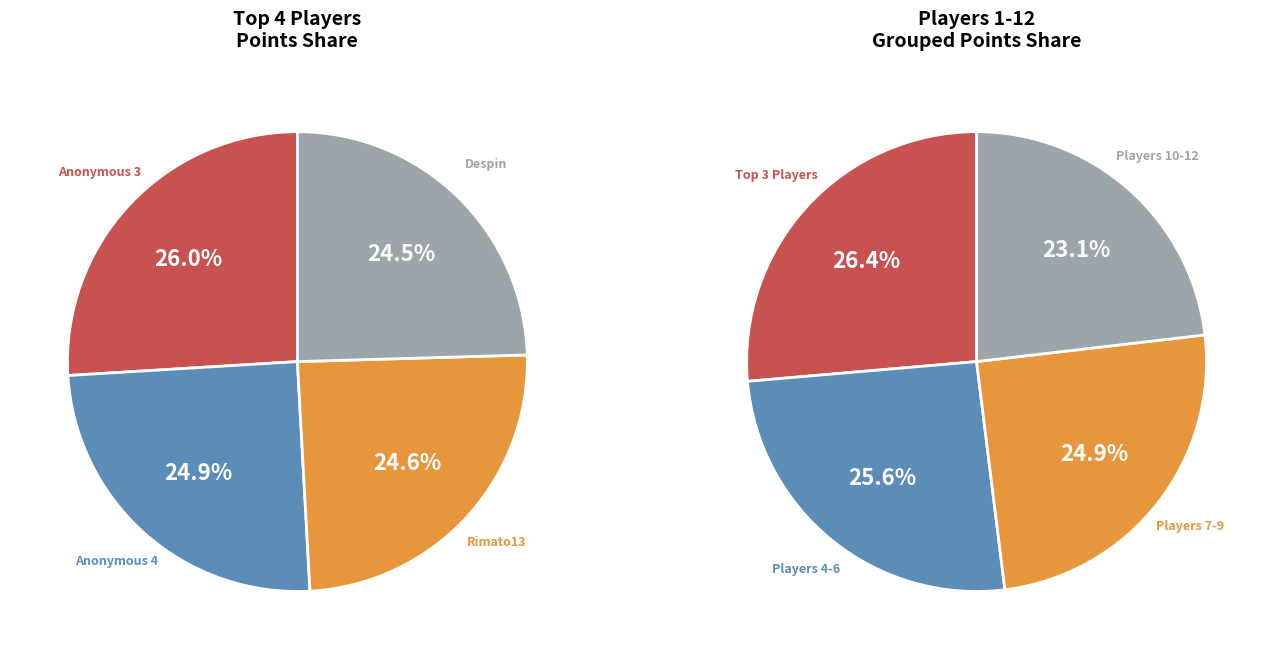

Is it true that Anonymous 3 is 15% of the pie?

False